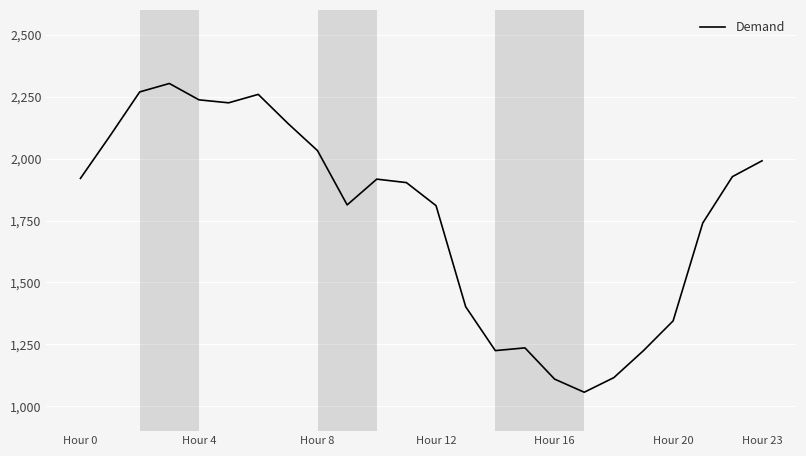

Does the chart display data point markers on the line(s)?

No